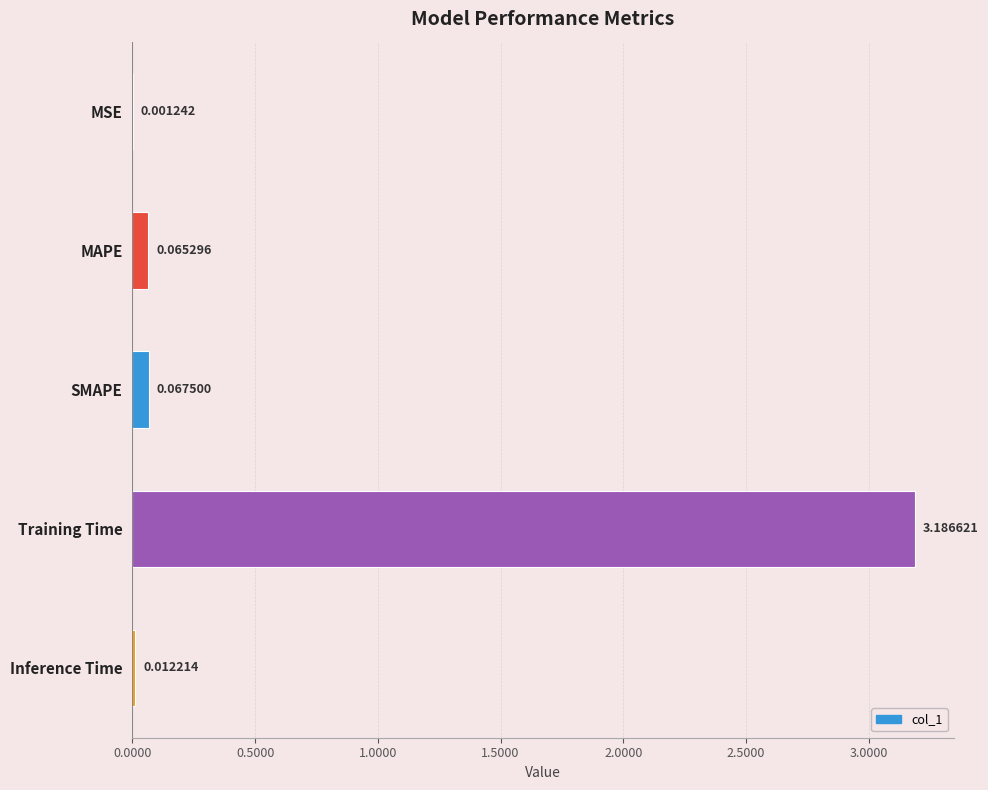

What is the sum of all values?

3.3